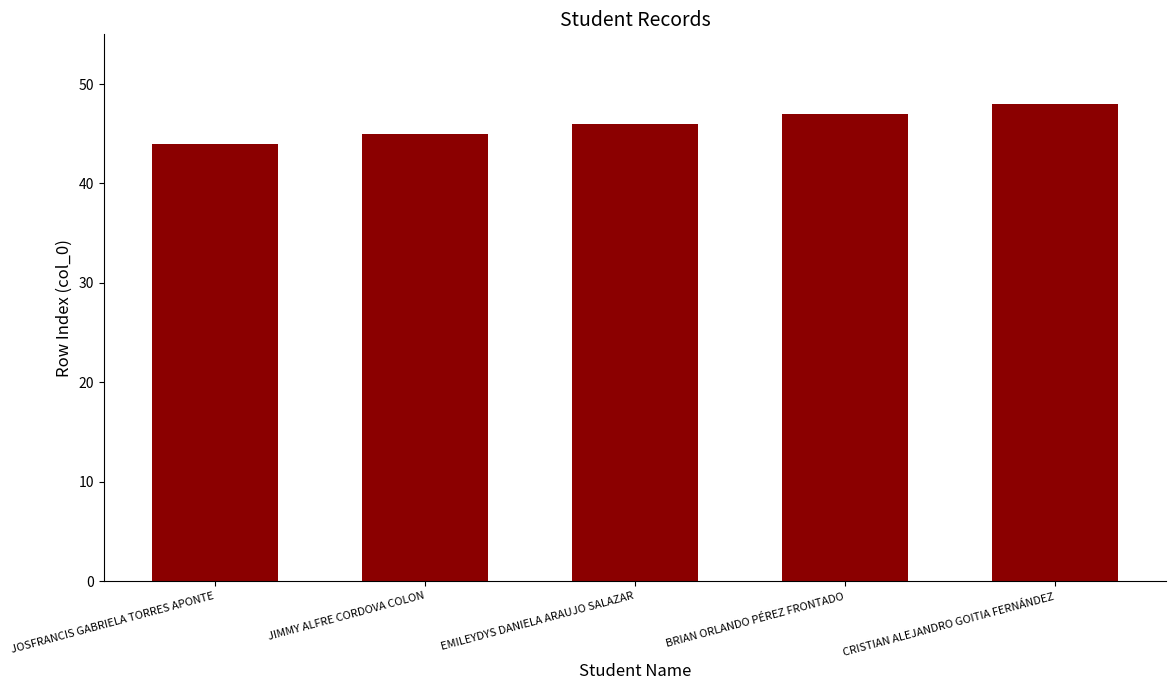

The value at JOSFRANCIS GABRIELA TORRES APONTE is 71. True or false?

False